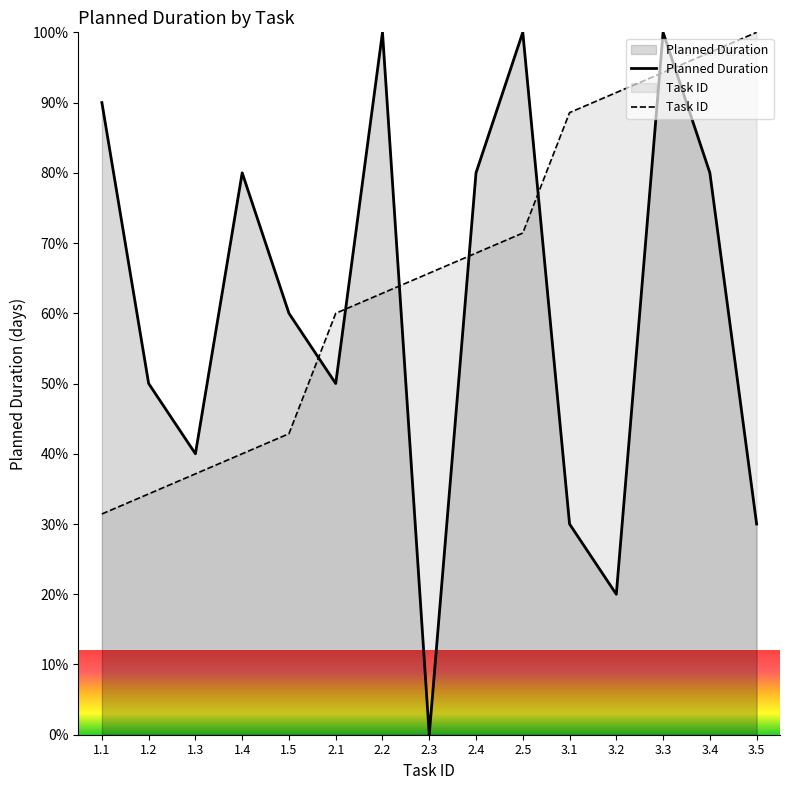

In Planned Duration, how many points are higher than both neighbors (excluding endpoints)?

4